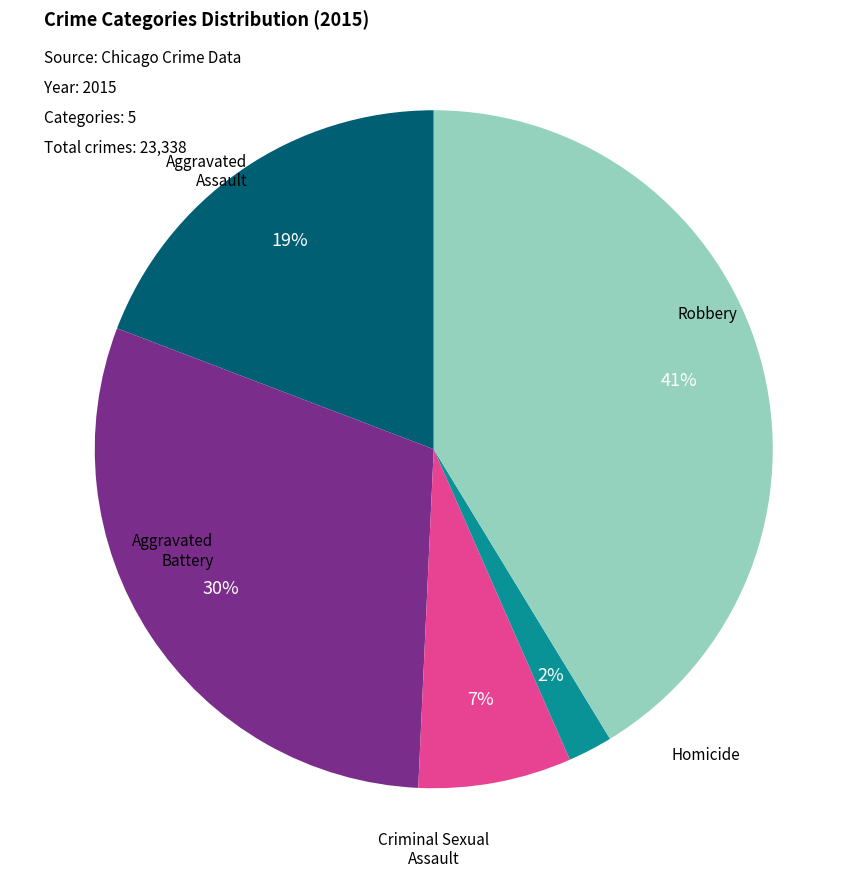

To the nearest percent, what is the average slice percentage?

20%